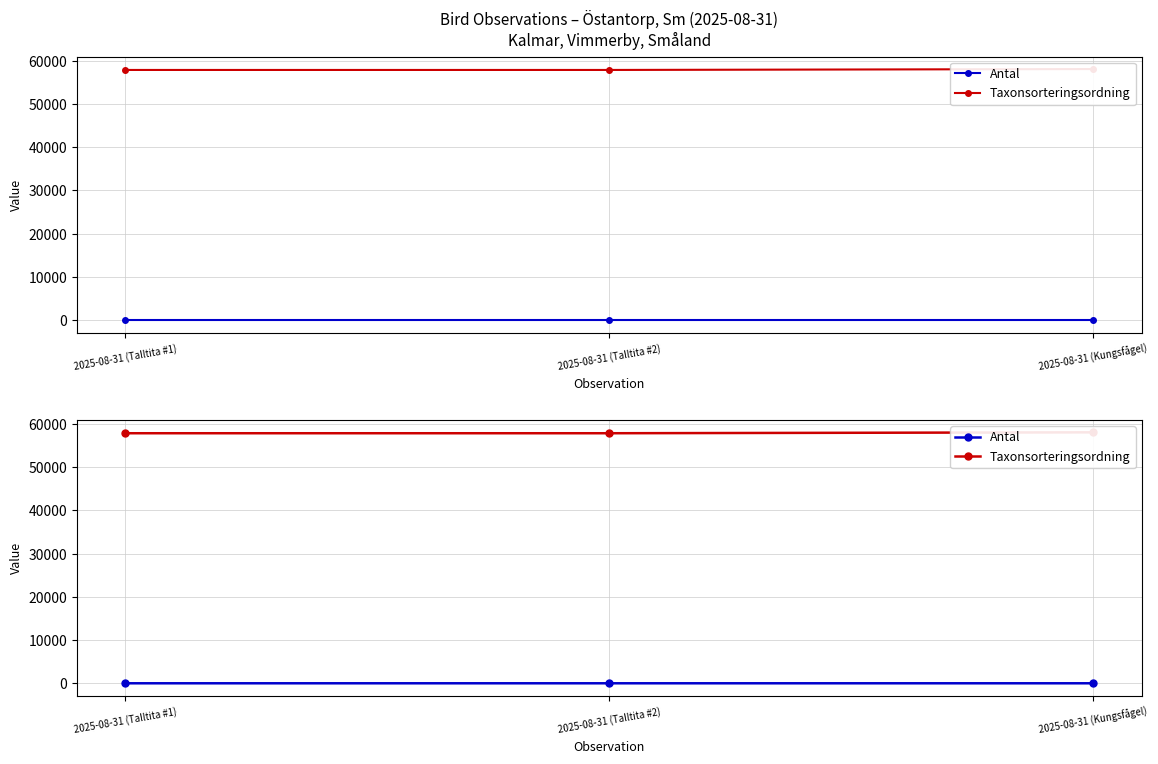

What is the difference between the Antal values at 2025-08-31 (Talltita #1) and 2025-08-31 (Talltita #2)?

1